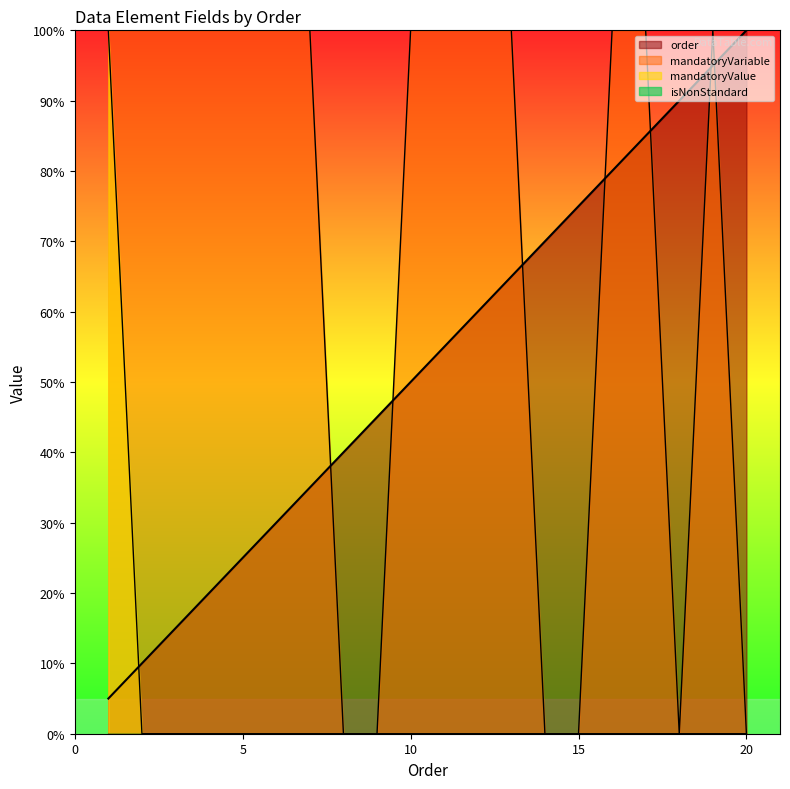

Reading left to right, list all the values displayed in this chart.

order: 1=0.1	2=0.1	3=0.1	4=0.2	5=0.2	6=0.3	7=0.3	8=0.4	9=0.5	10=0.5	11=0.6	12=0.6	13=0.7	14=0.7	15=0.8	16=0.8	17=0.8	18=0.9	19=0.9	20=1.0
mandatoryVariable: 1=1.0	2=1.0	3=1.0	4=1.0	5=1.0	6=1.0	7=1.0	8=0.0	9=0.0	10=1.0	11=1.0	12=1.0	13=1.0	14=0.0	15=0.0	16=1.0	17=1.0	18=0.0	19=1.0	20=0.0
mandatoryValue: 1=1.0	2=0.0	3=0.0	4=0.0	5=0.0	6=0.0	7=0.0	8=0.0	9=0.0	10=0.0	11=0.0	12=0.0	13=0.0	14=0.0	15=0.0	16=0.0	17=0.0	18=0.0	19=0.0	20=0.0